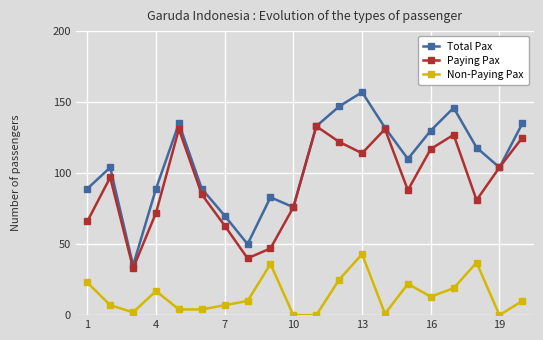

Which series has the largest total across all categories?

Total Pax